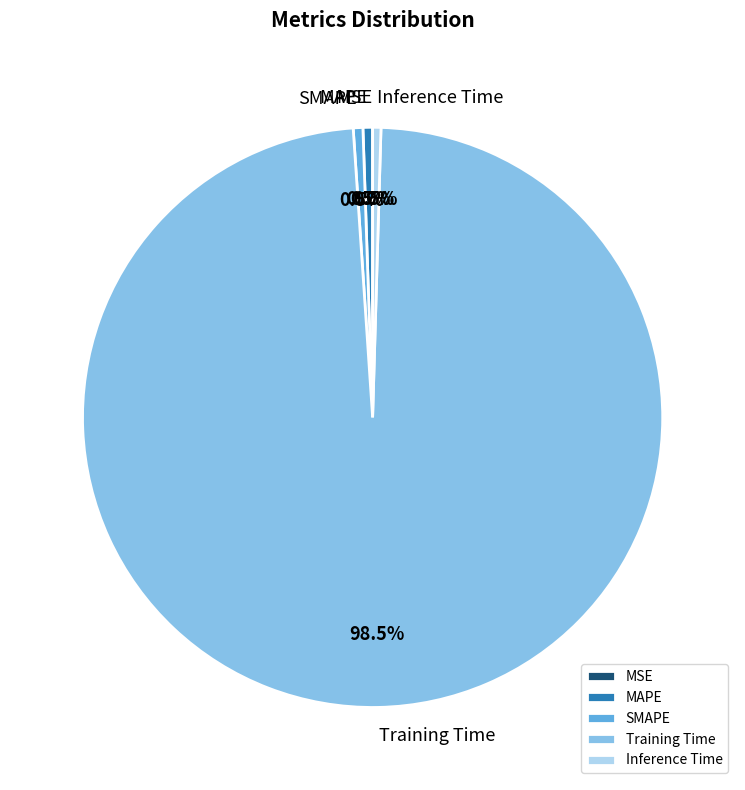

To the nearest percent, what is the difference between the largest and smallest slice percentages?

98%